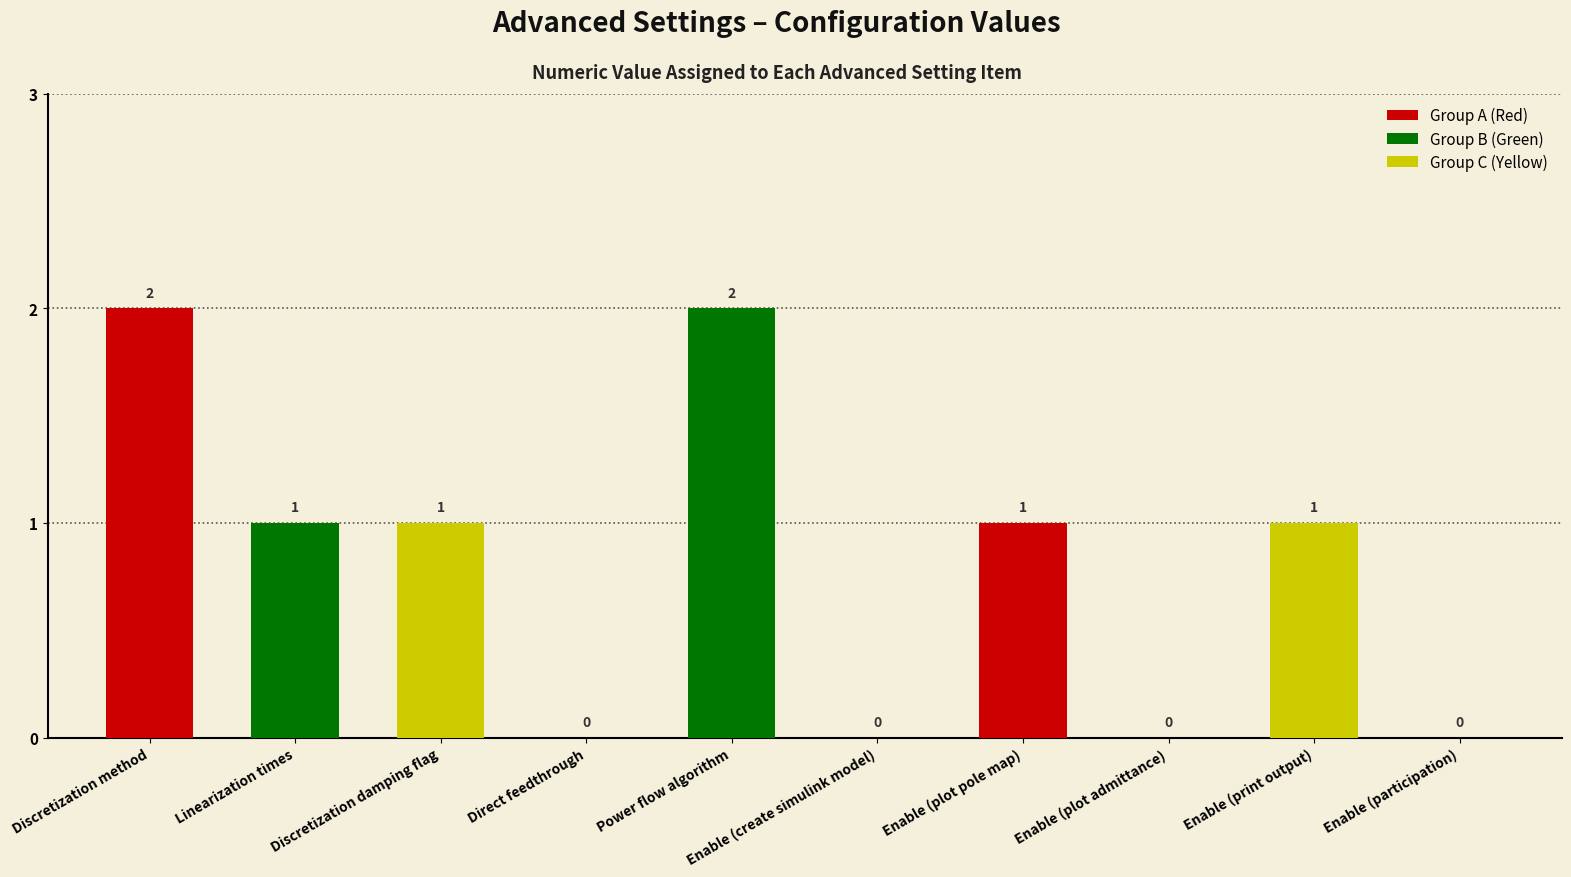

What is the ratio of the value at Discretization method to the value at Power flow algorithm?

1.0